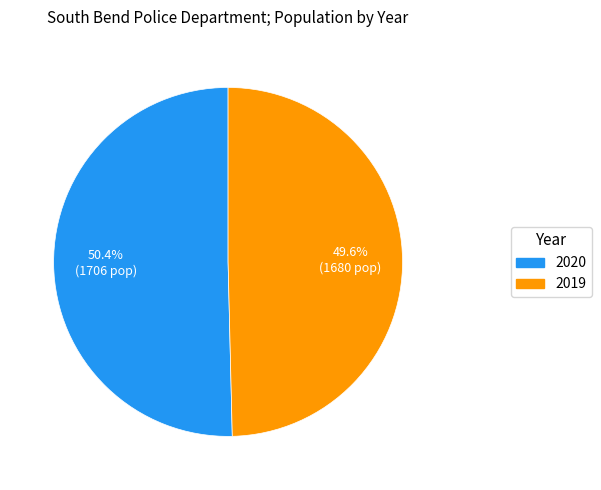

What is the largest slice in the pie chart?

2020